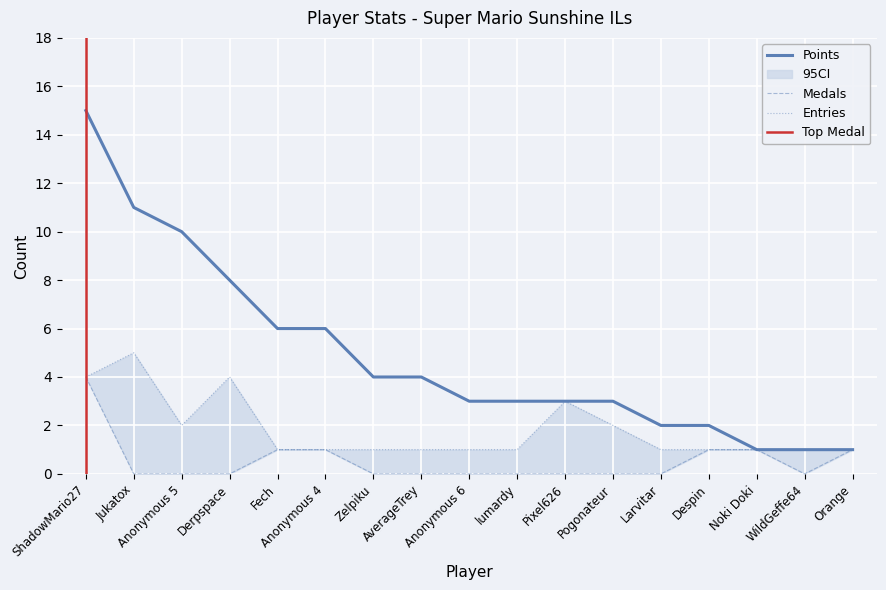

What is the maximum value for Points?

15